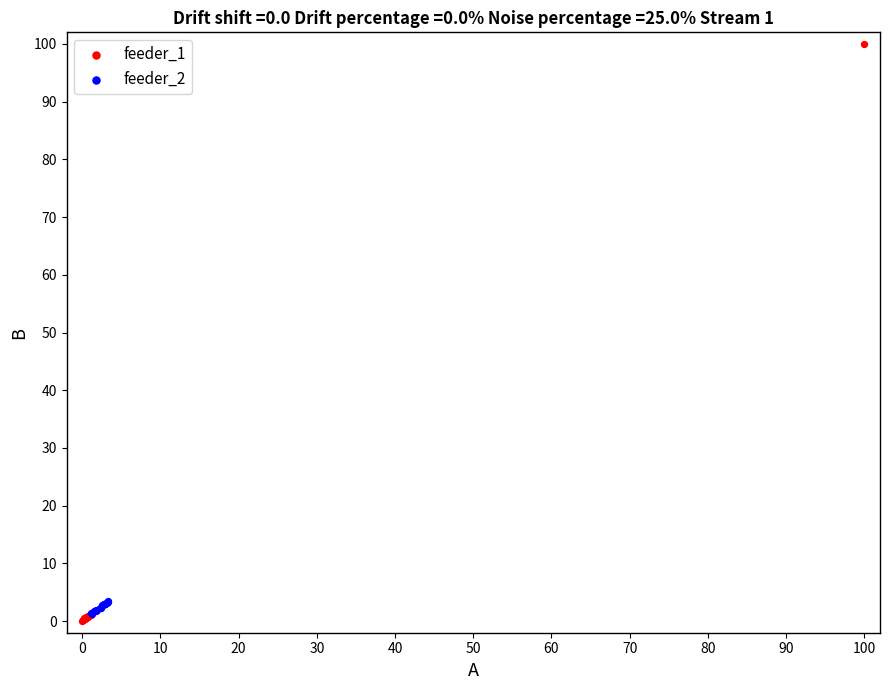

Which series reaches the maximum Y coordinate?

feeder_1